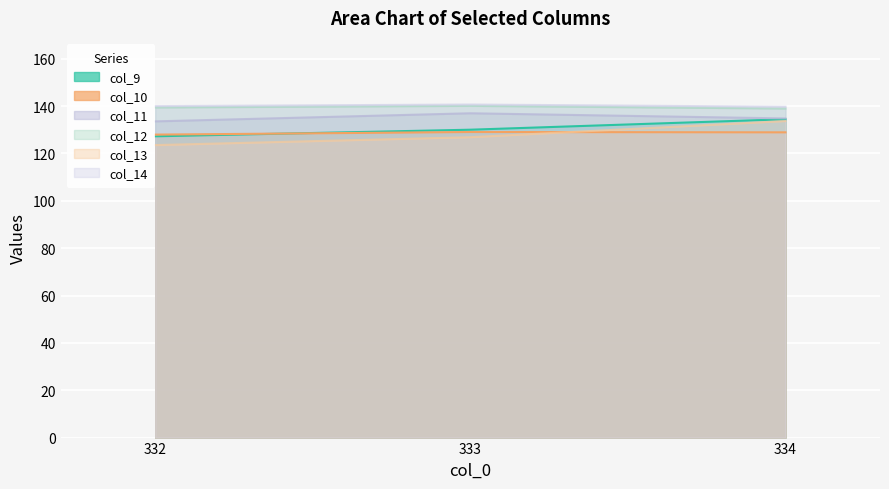

The col_9 series shows 182.1 at 332. True or false?

False